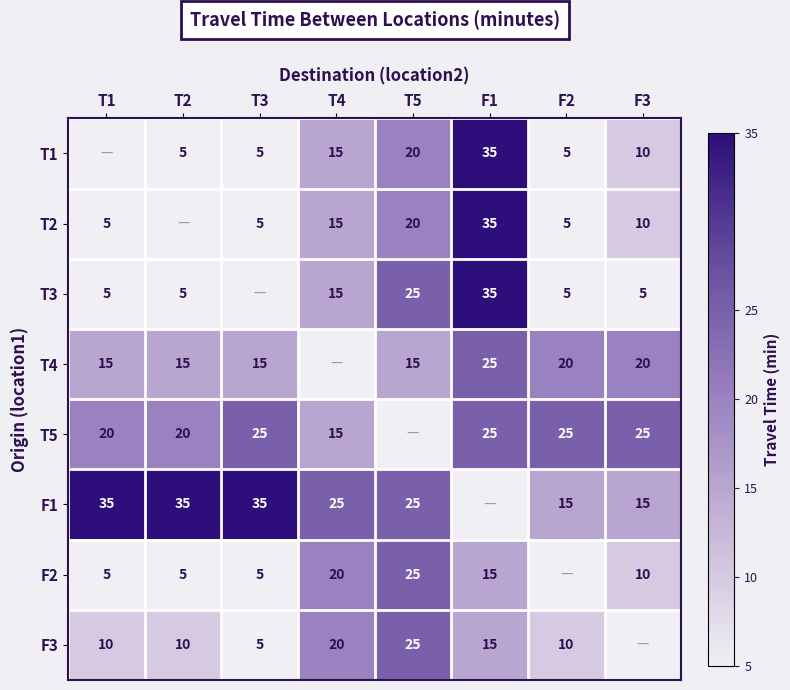

True or false: T1 has a value of 24 at T4.

False